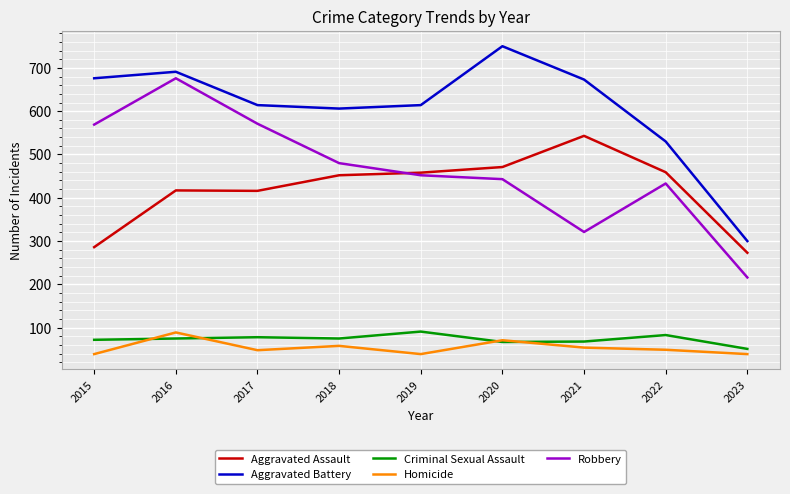

True or false: Homicide and Robbery intersect in this chart.

False